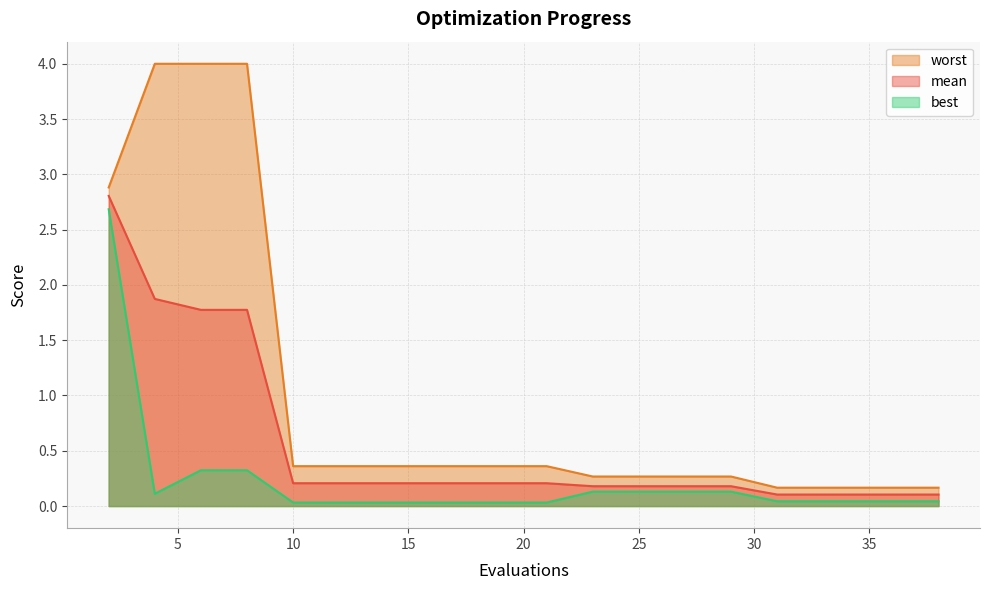

Which category has the lowest value in the mean series?

31